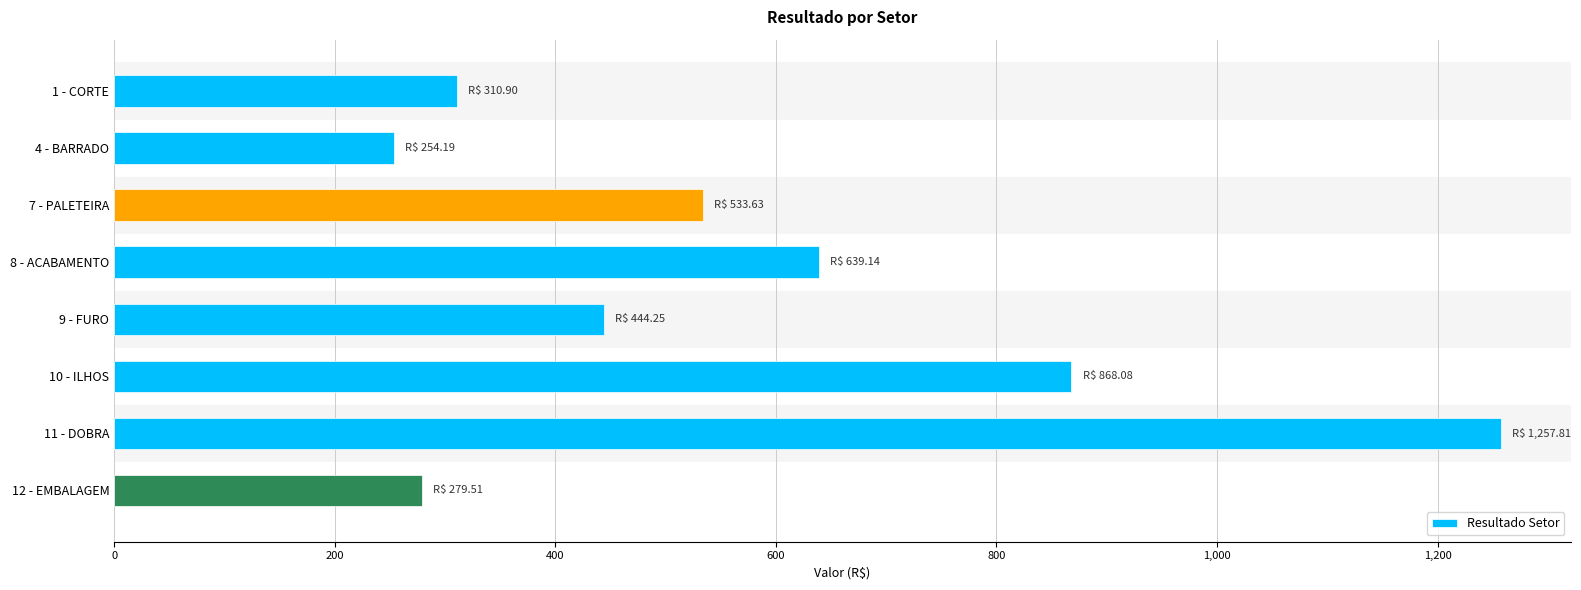

Is it true that the value at 7 - PALETEIRA is 533.6?

True